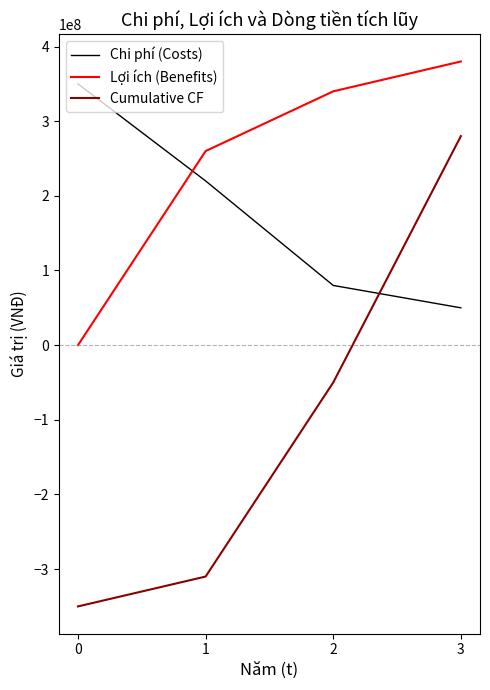

How many positive values does the Lợi ích (Benefits) series have?

3